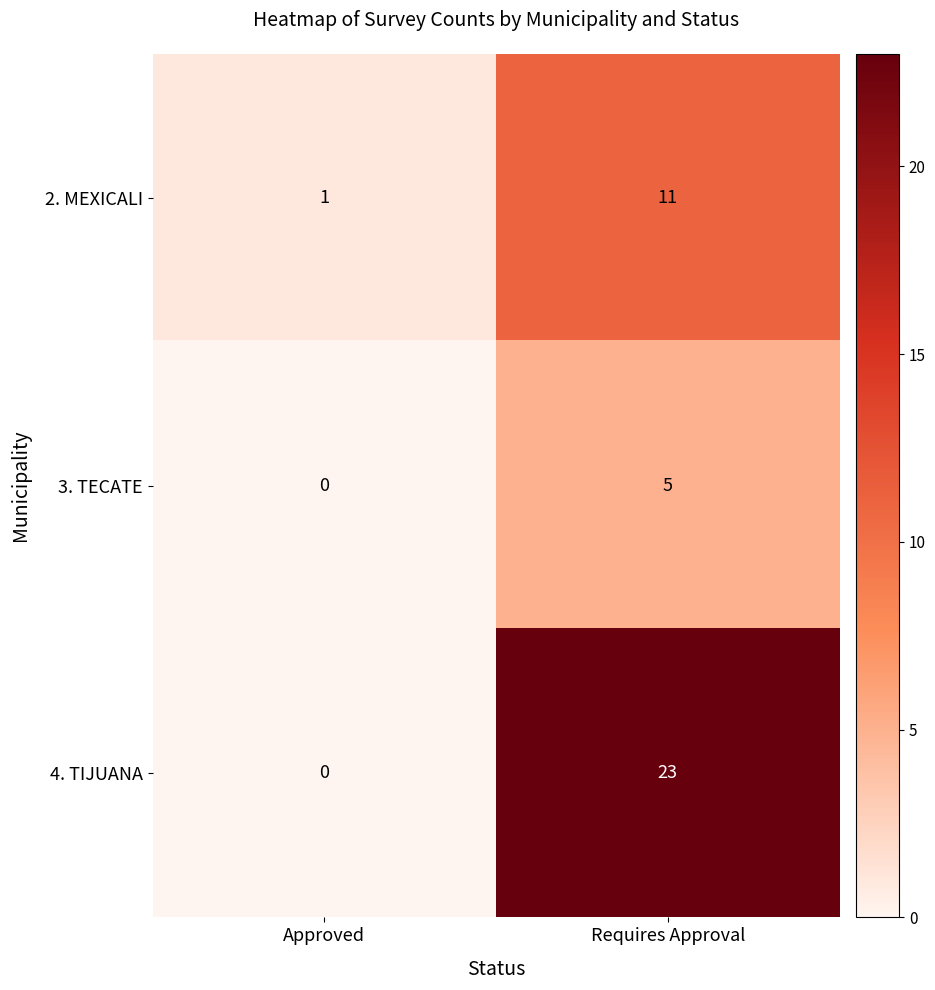

Rank the series at Requires Approval from lowest to highest value.

3. TECATE, 2. MEXICALI, 4. TIJUANA